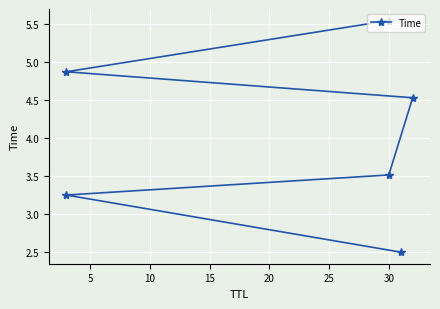

What is the difference between the second highest and second lowest values?

1.6